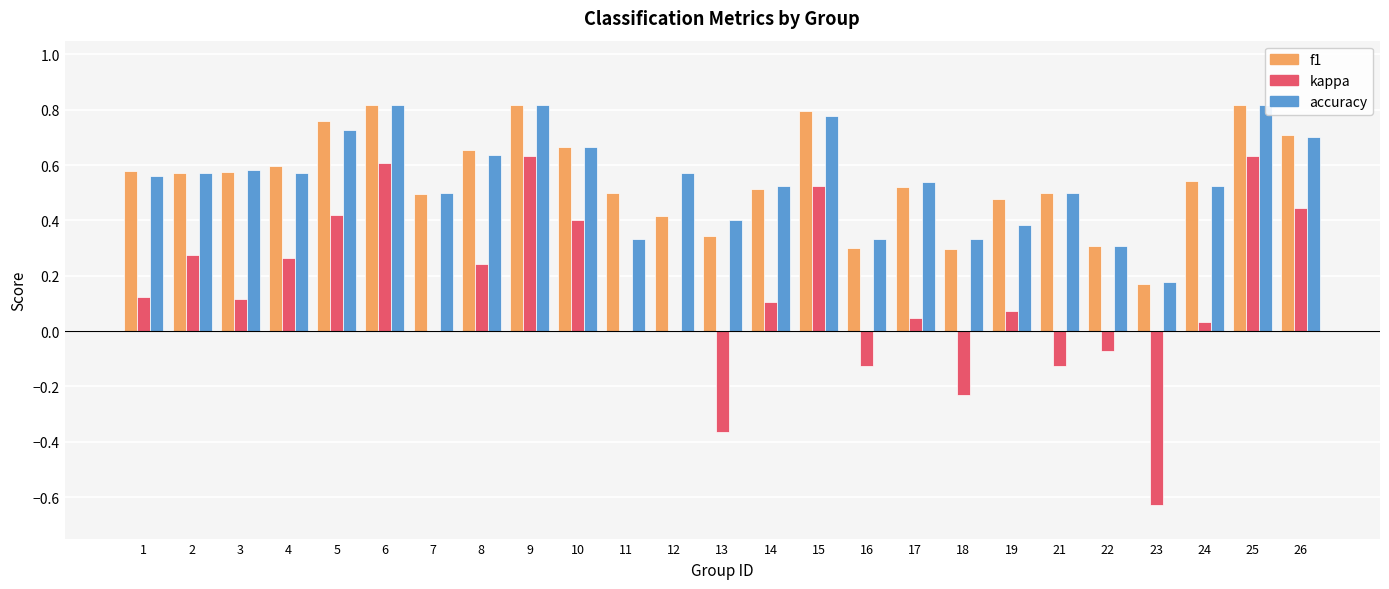

At which category is the sum across all series the highest?

9